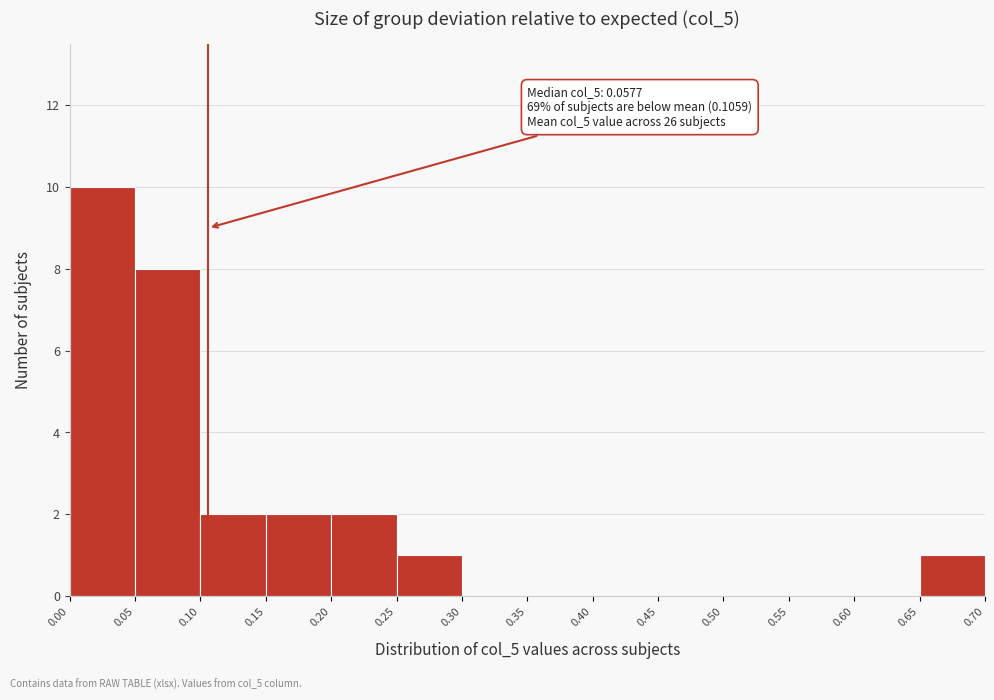

Over which range of the x-axis is the bar tallest?

0.00 to 0.05